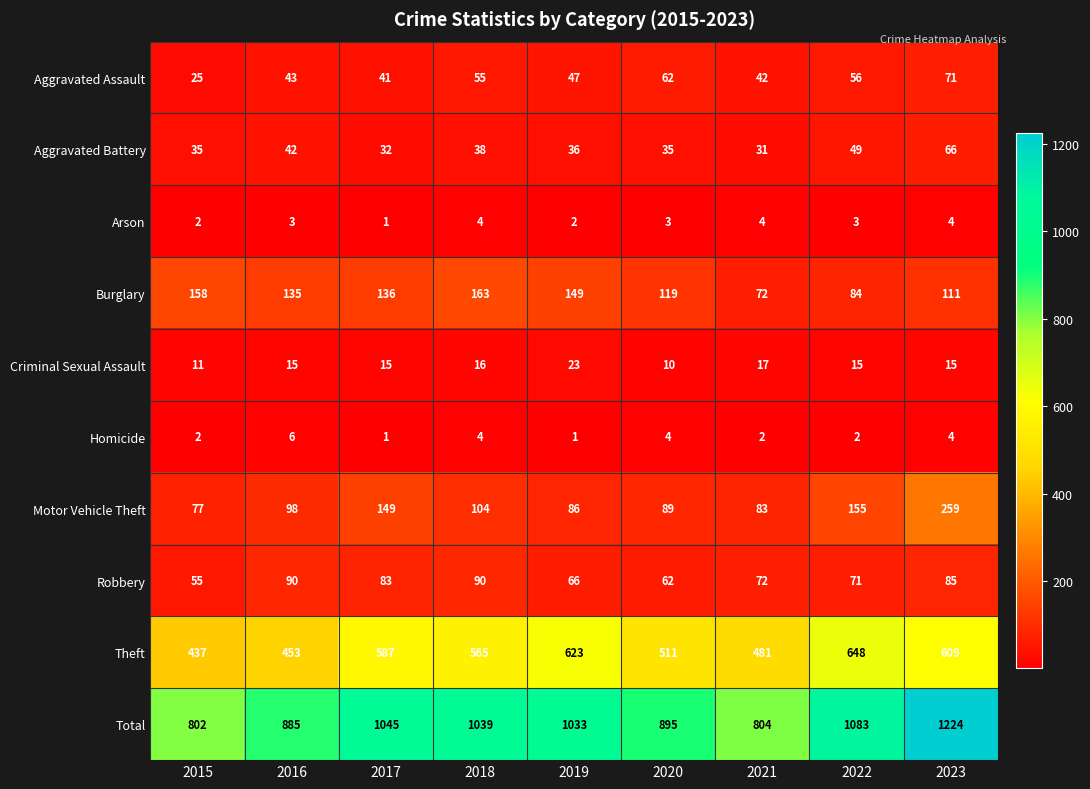

The Motor Vehicle Theft series shows 423 at 2023. True or false?

False